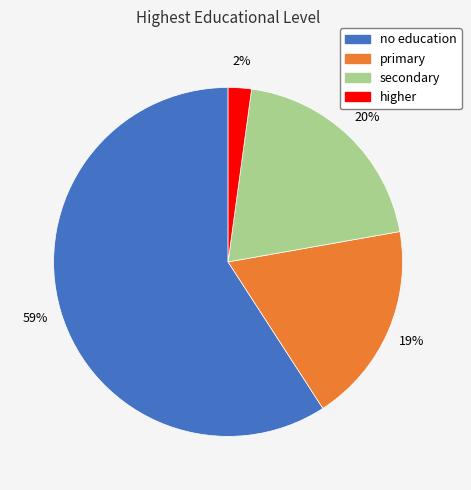

Which slice is the largest?

no education